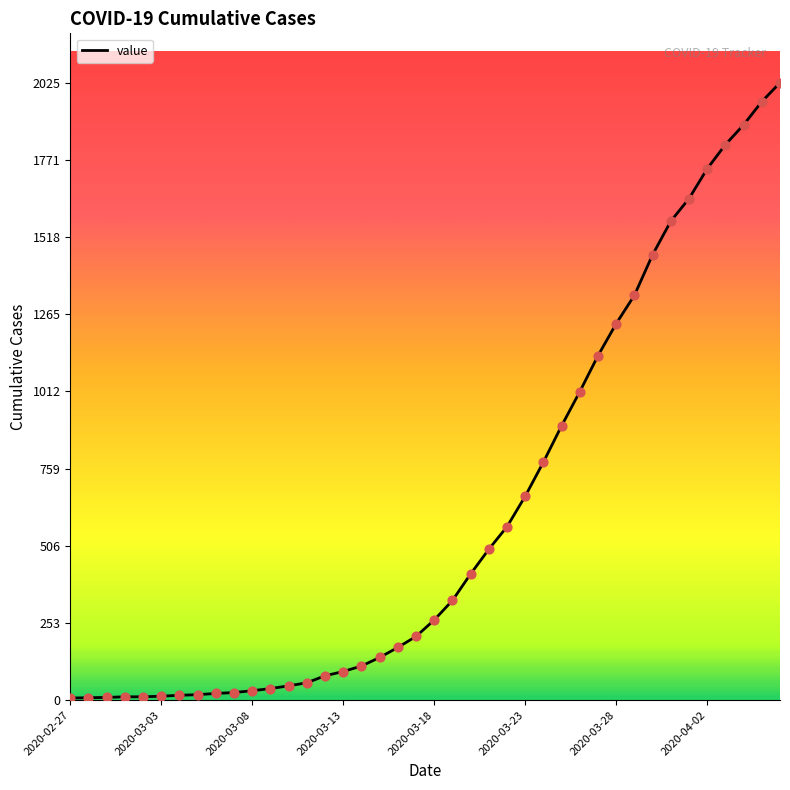

What is the difference between the maximum and minimum values?

2018